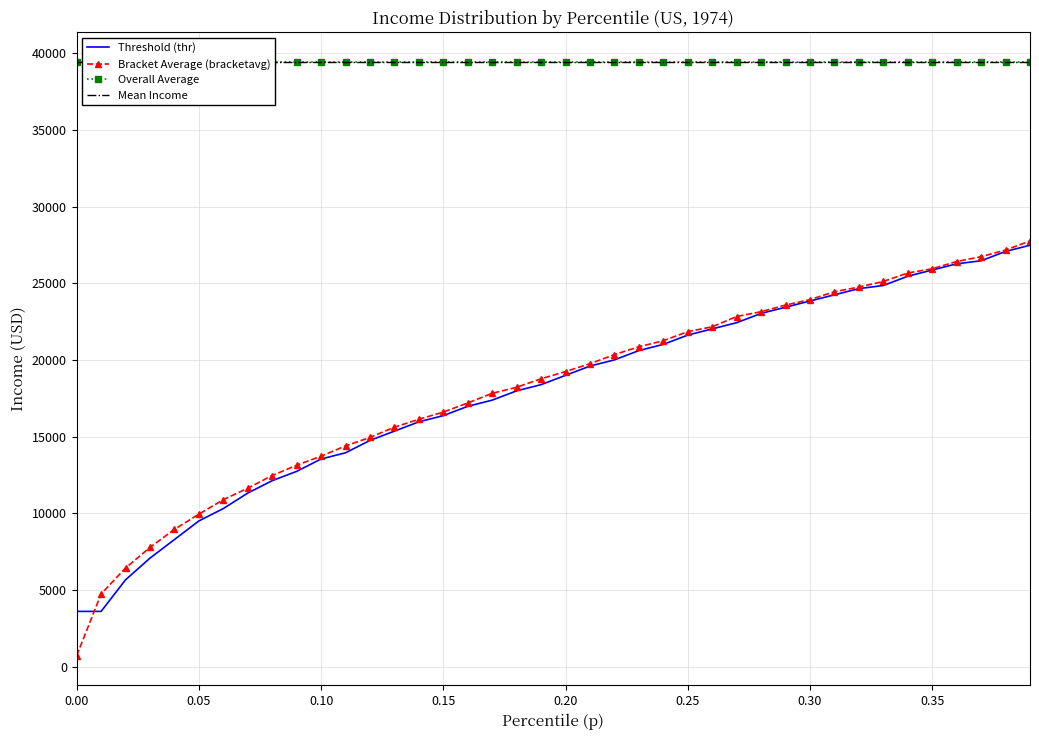

What is the minimum value for Threshold (thr)?

3597.3